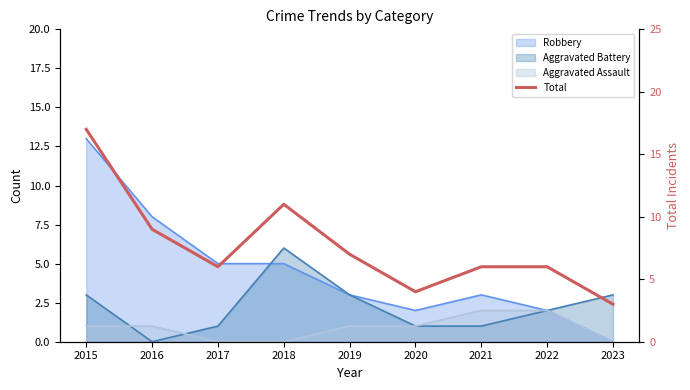

Reading right to left, list all the values displayed in this chart.

2023=3	2022=6	2021=6	2020=4	2019=7	2018=11	2017=6	2016=9	2015=17